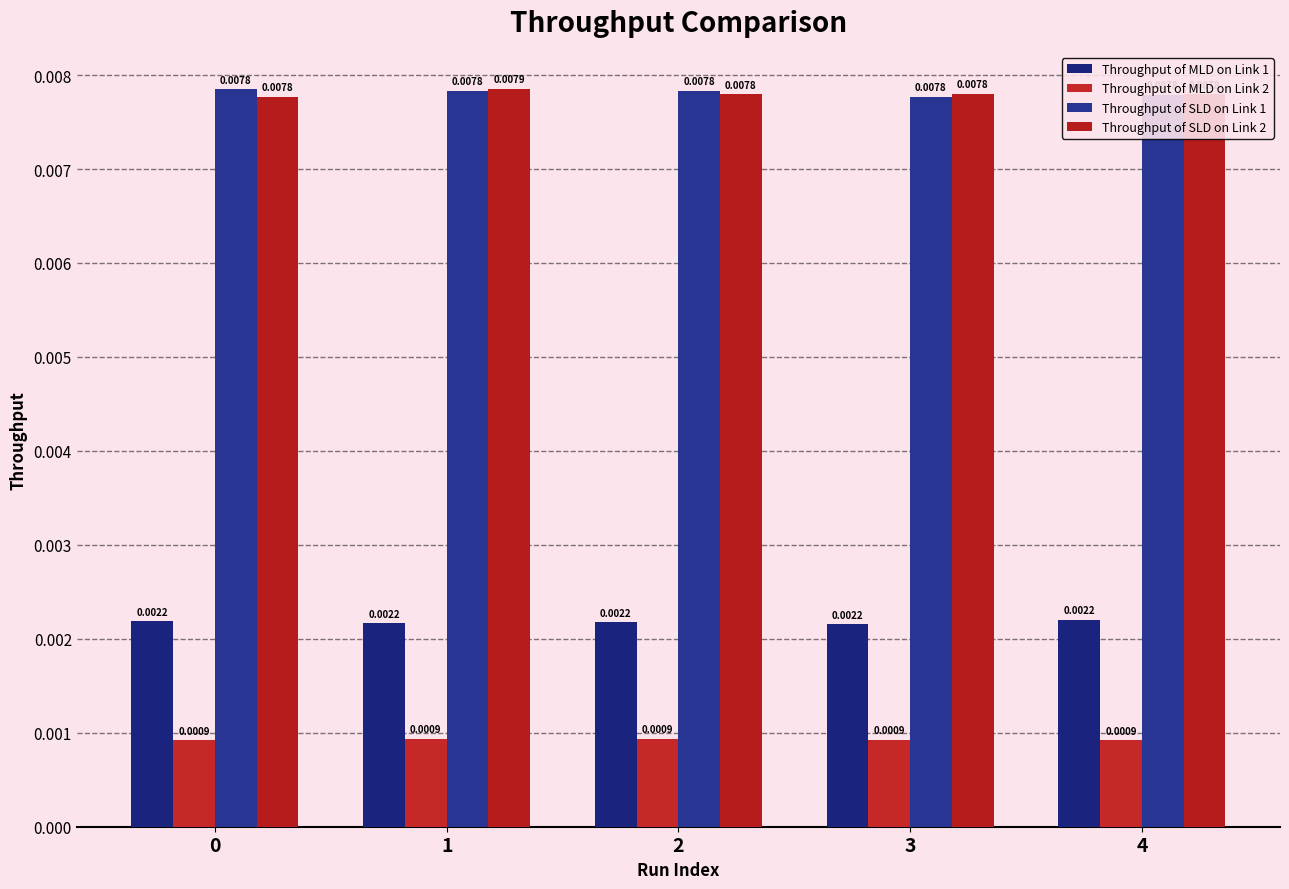

List the series in order of their peak value, lowest first.

Throughput of MLD on Link 2, Throughput of MLD on Link 1, Throughput of SLD on Link 1, Throughput of SLD on Link 2